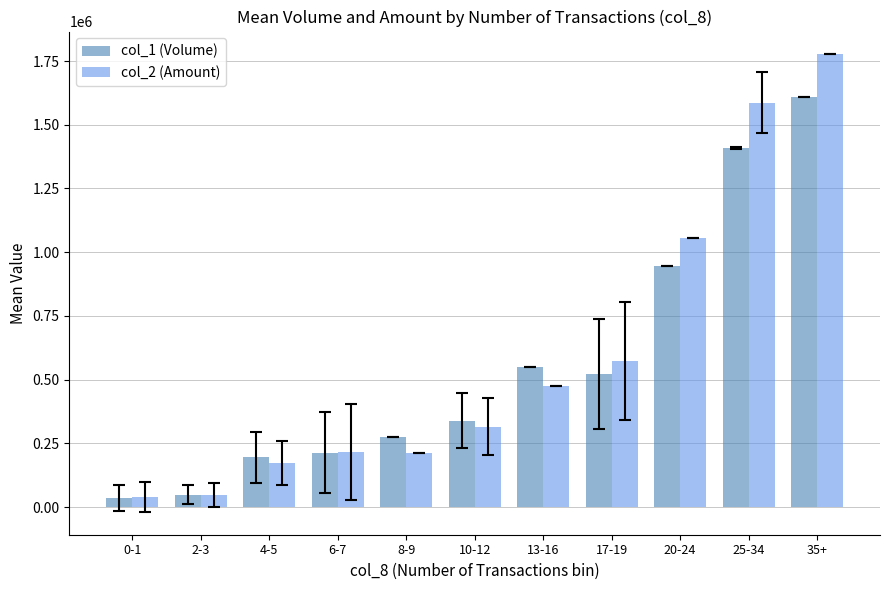

At which label is col_2 (Amount) closest to 908458?

20-24